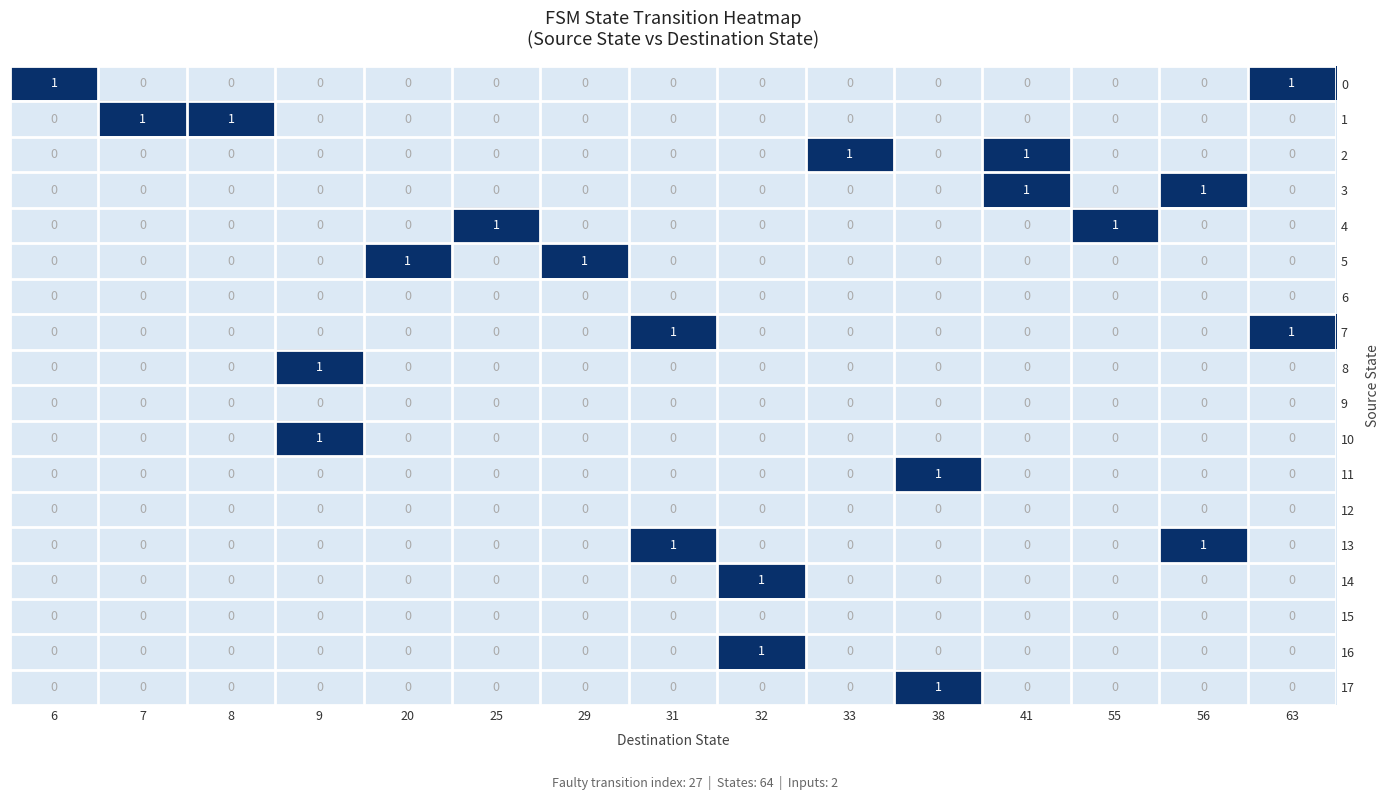

The 7 series shows 0 at 8. True or false?

True